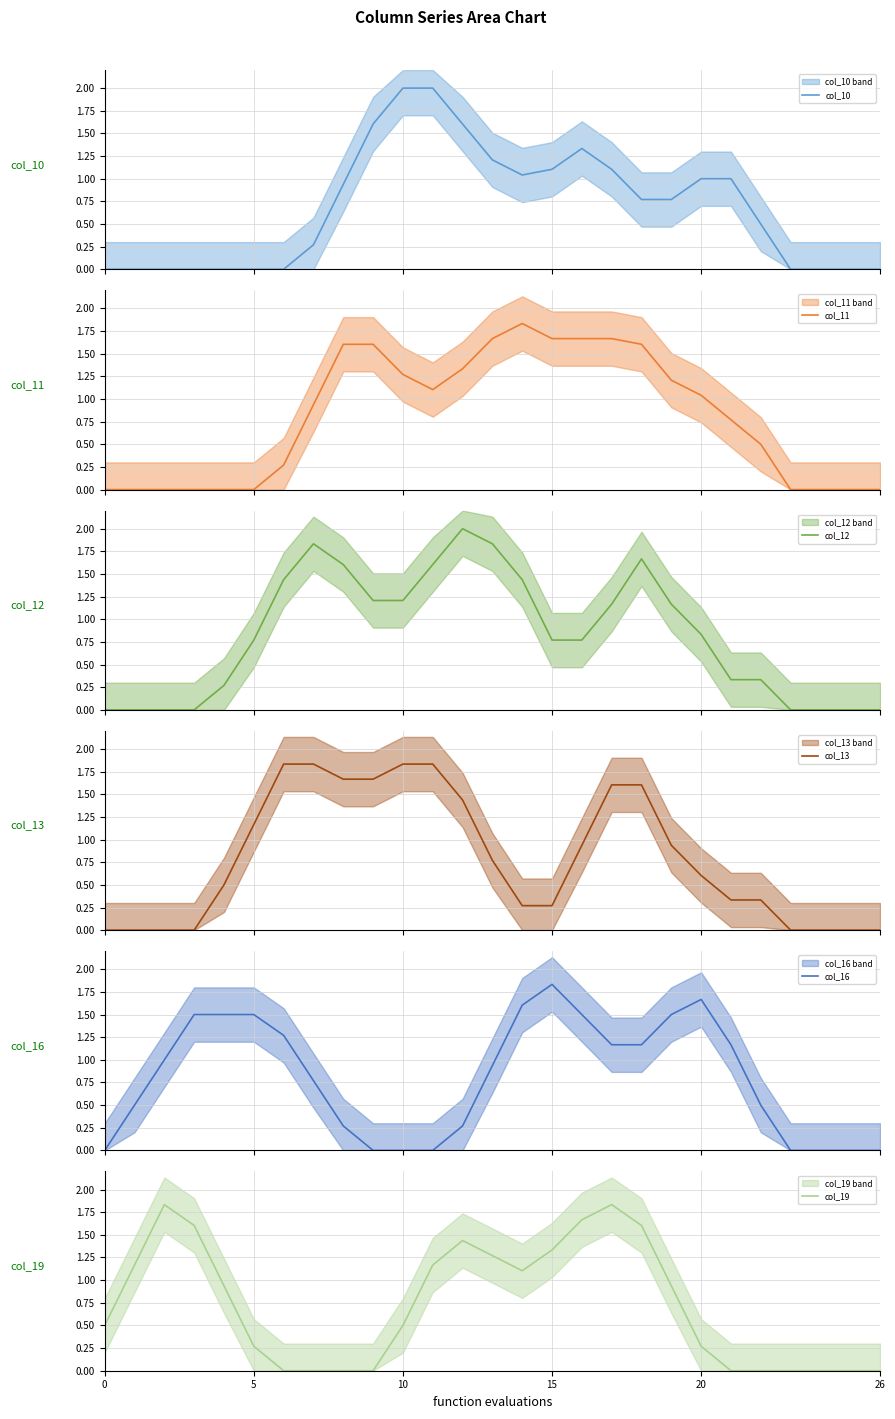

Count the number of categories in the chart.

27